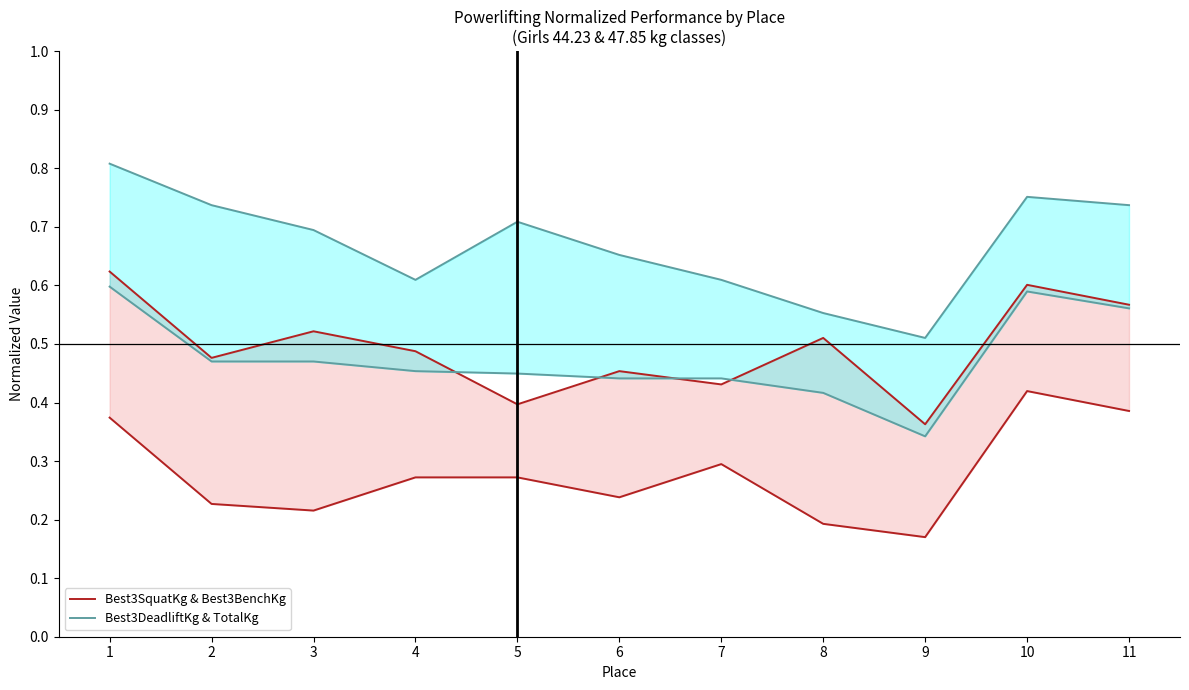

What is the approximate value of Best3DeadliftKg & TotalKg at 3?

0.7